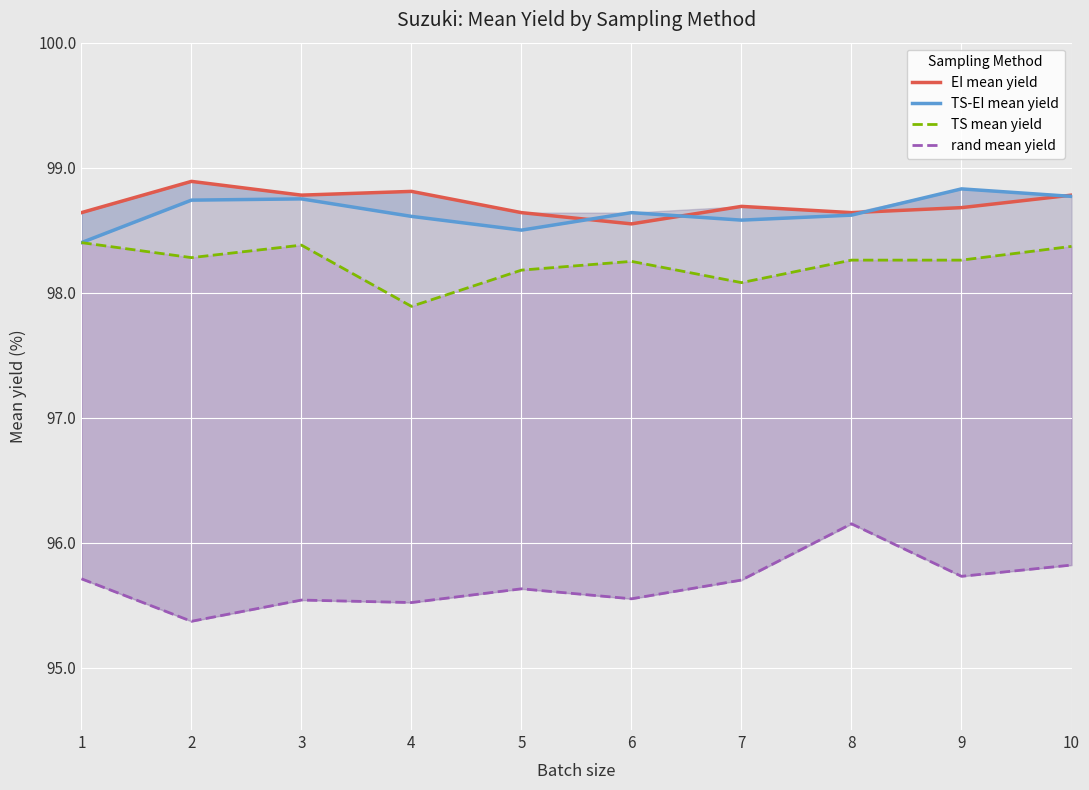

Which series has the largest total across all categories?

EI mean yield